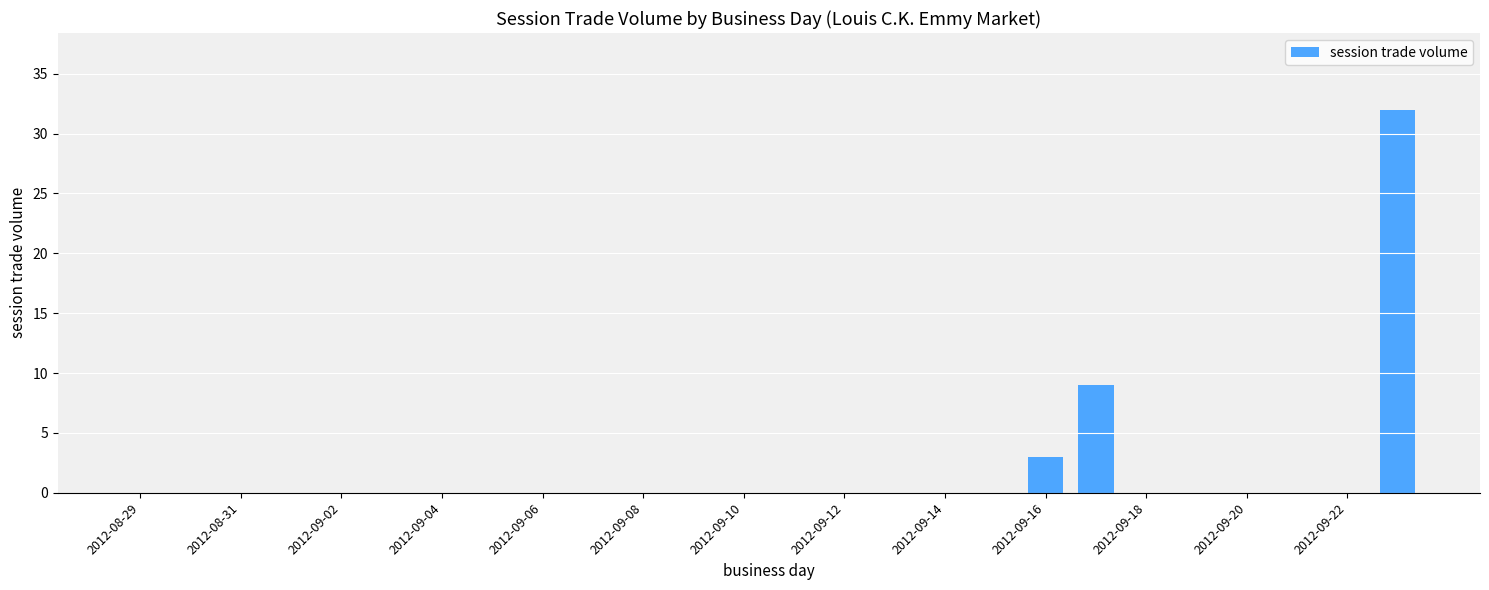

What is the greatest value displayed?

32